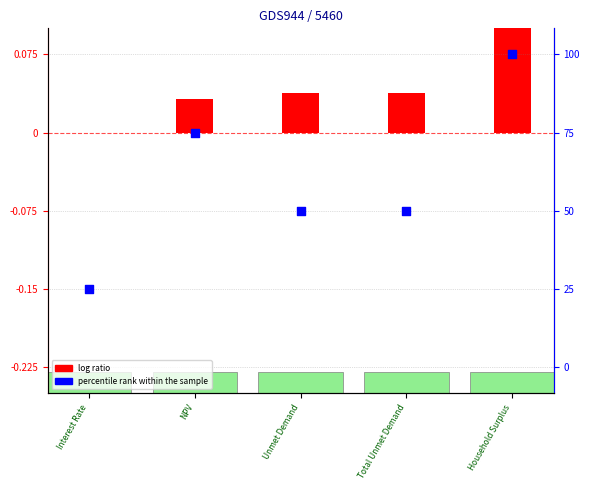

Between Interest Rate and Total Unmet Demand, which is larger?

Total Unmet Demand